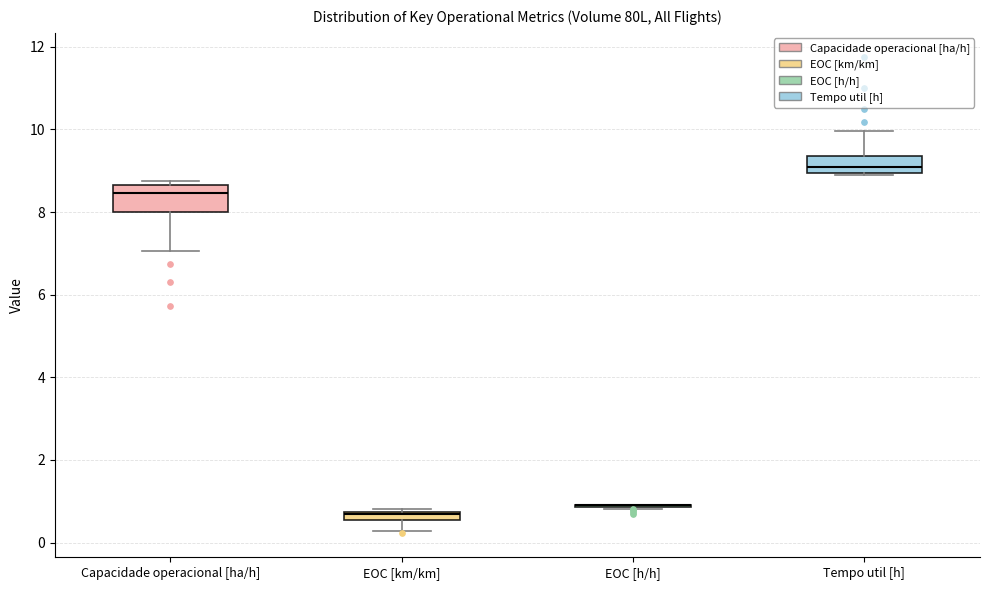

Which box is the tallest, from its lower edge to its upper edge?

Capacidade operacional [ha/h]